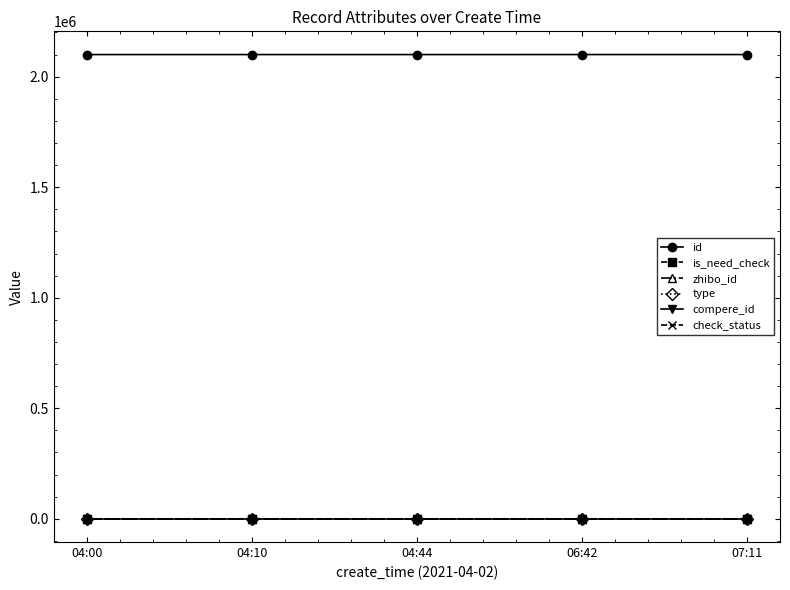

Is this an area chart (filled region under the line)?

No